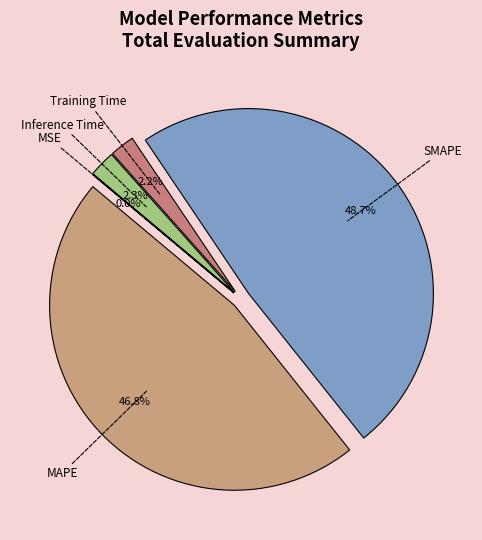

Is it true that Training Time is 2% of the pie?

True